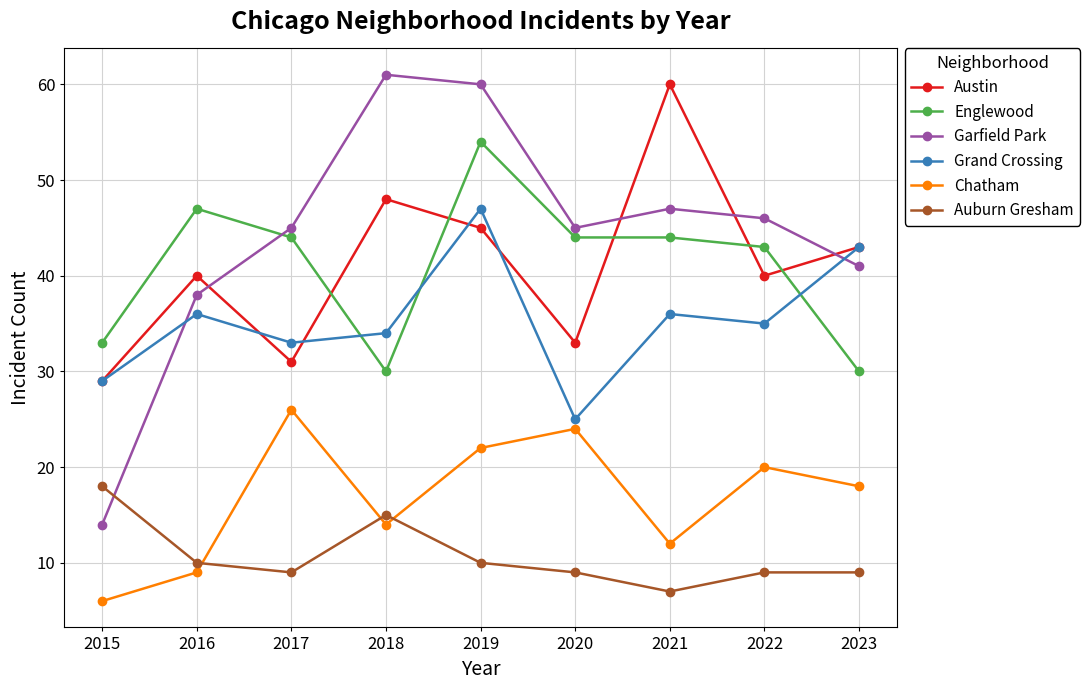

Between 2021 and 2022, which series saw the biggest shift?

Austin